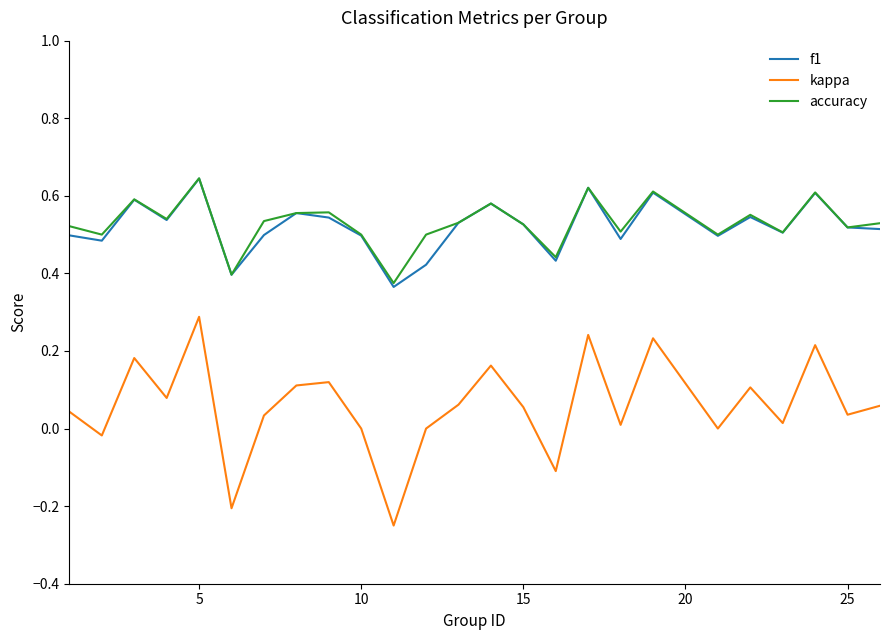

True or false: kappa and accuracy cross at least once.

False